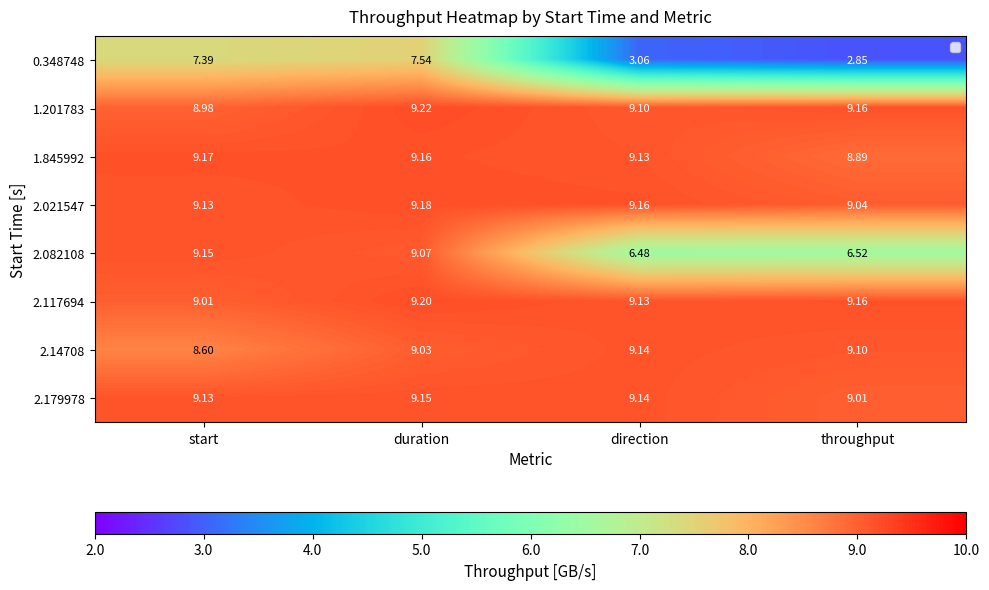

At which label does 2.14708 first exceed 9?

duration